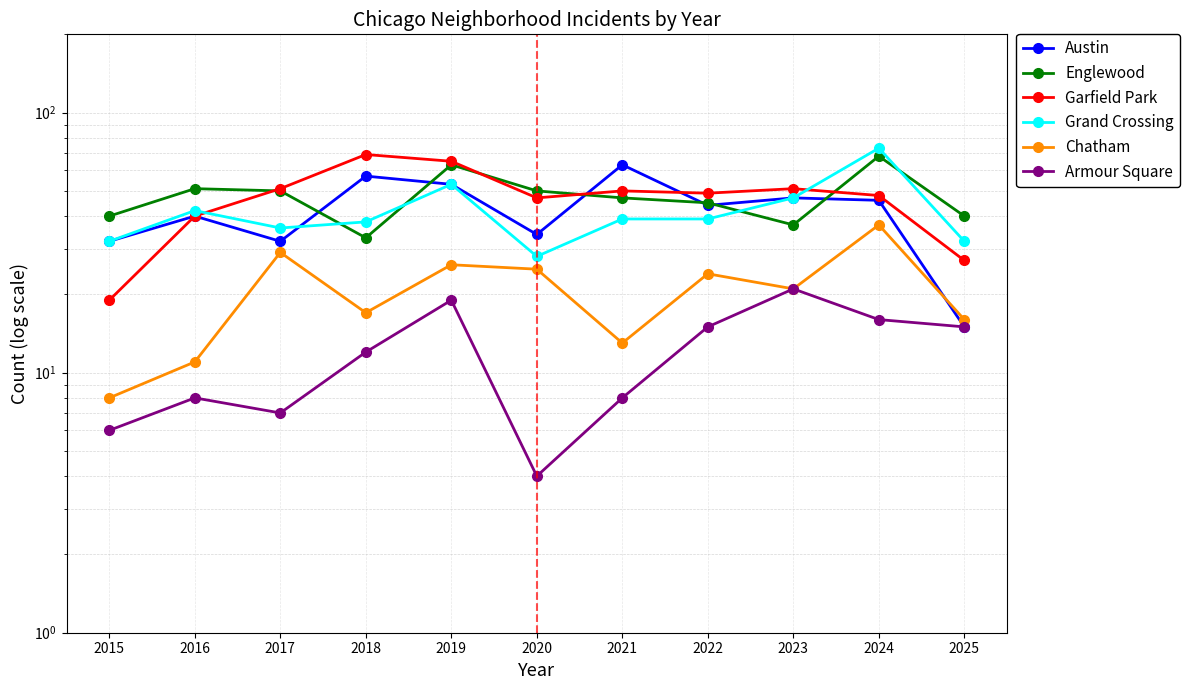

True or false: Garfield Park and Chatham intersect in this chart.

False